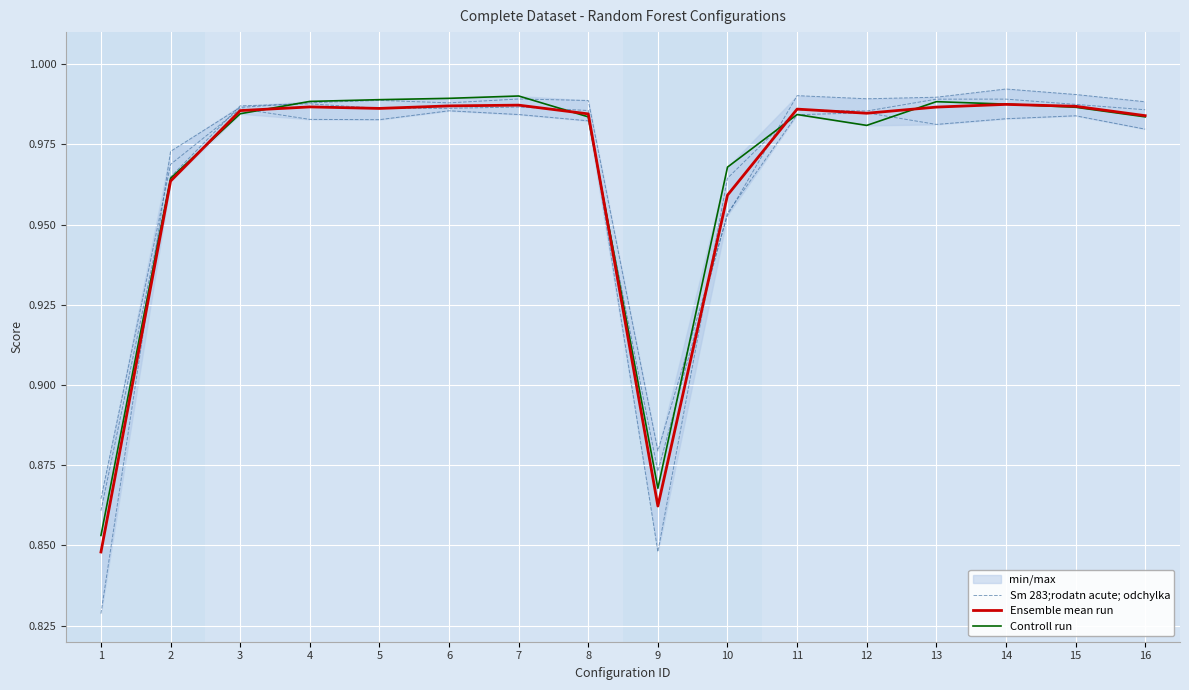

At how many categories does at least one series exceed 0?

16